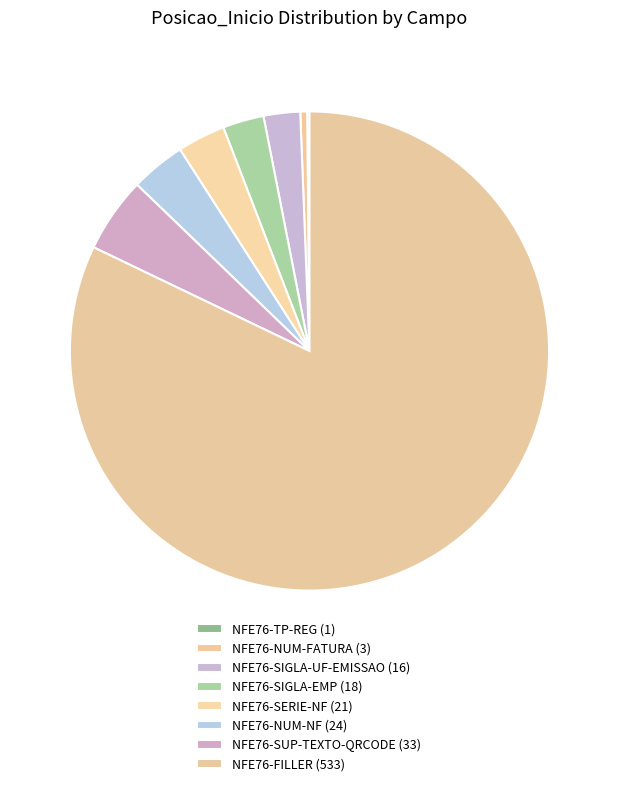

Approximately how many times larger is the value at NFE76-SIGLA-UF-EMISSAO compared to NFE76-SIGLA-EMP?

0.9